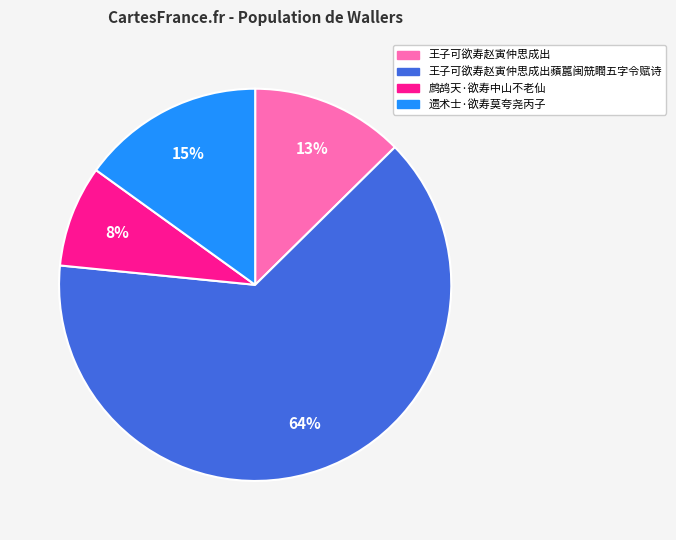

To the nearest percent, what is the difference between the 鹧鸪天·欲寿中山不老仙 and 王子可欲寿赵寅仲思成出蘋嚚闽兟瞤五字令赋诗 slice percentages?

56%